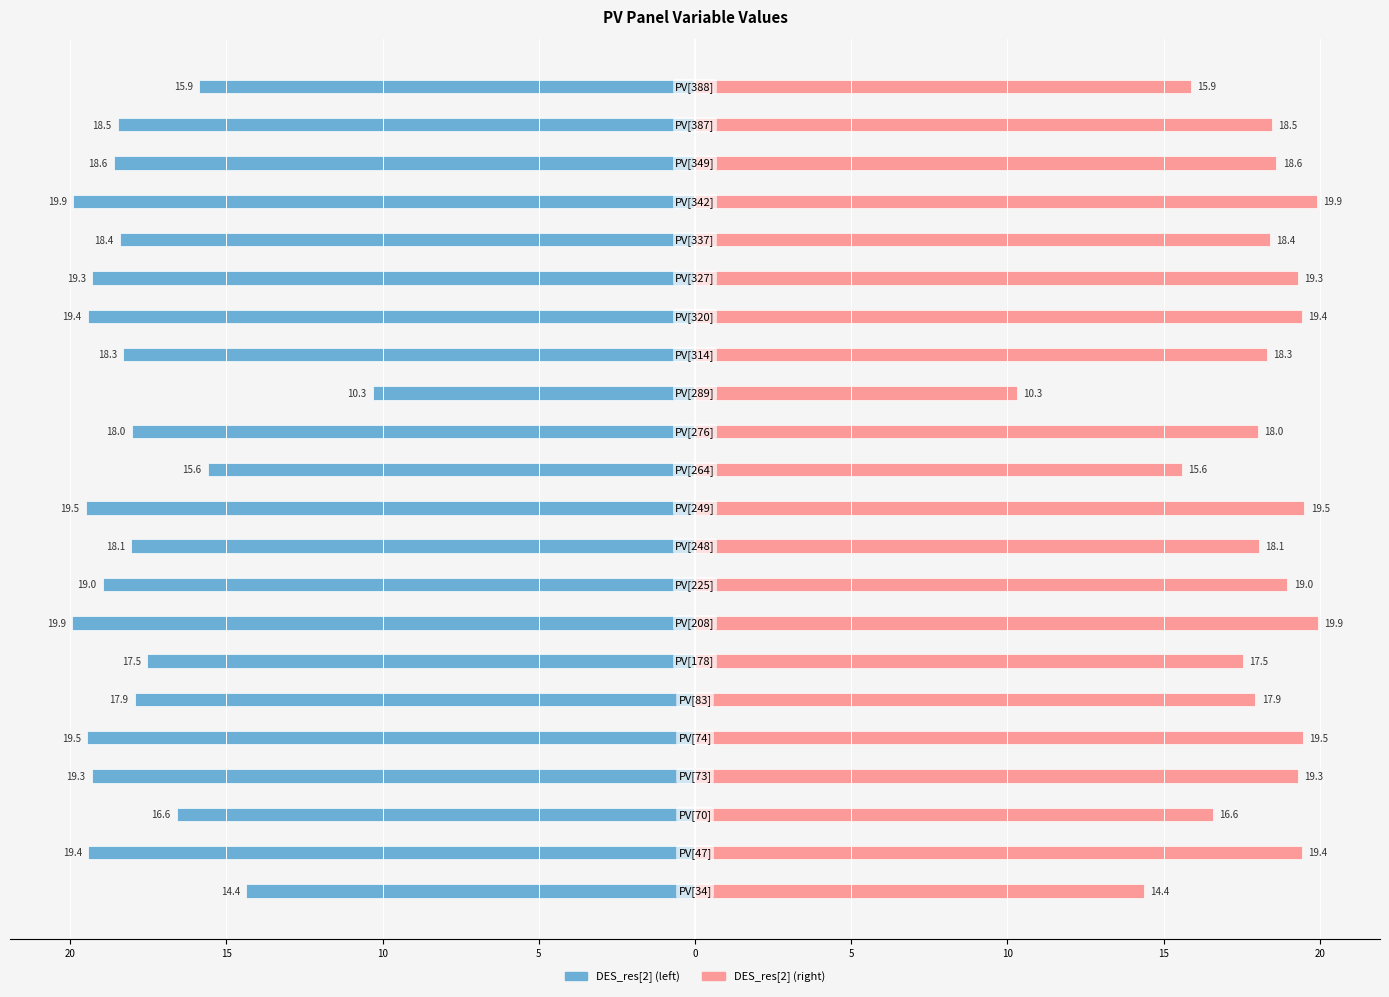

Which series has the largest total across all categories?

DES_res[2] (right)